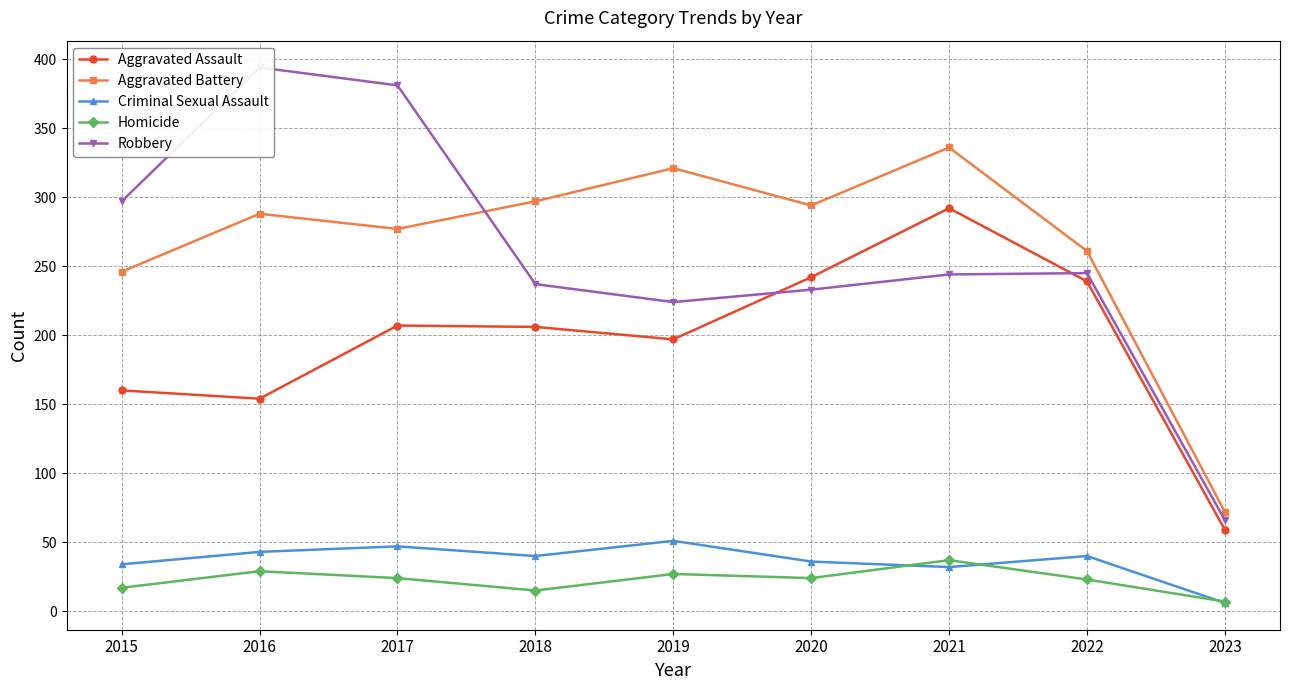

The value of Criminal Sexual Assault at 2019 is 51. True or false?

True